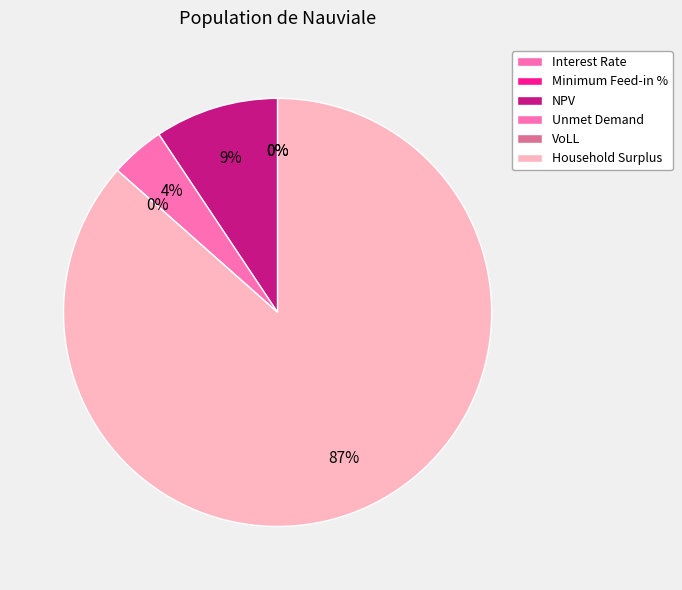

Count the number of slices in the pie.

6